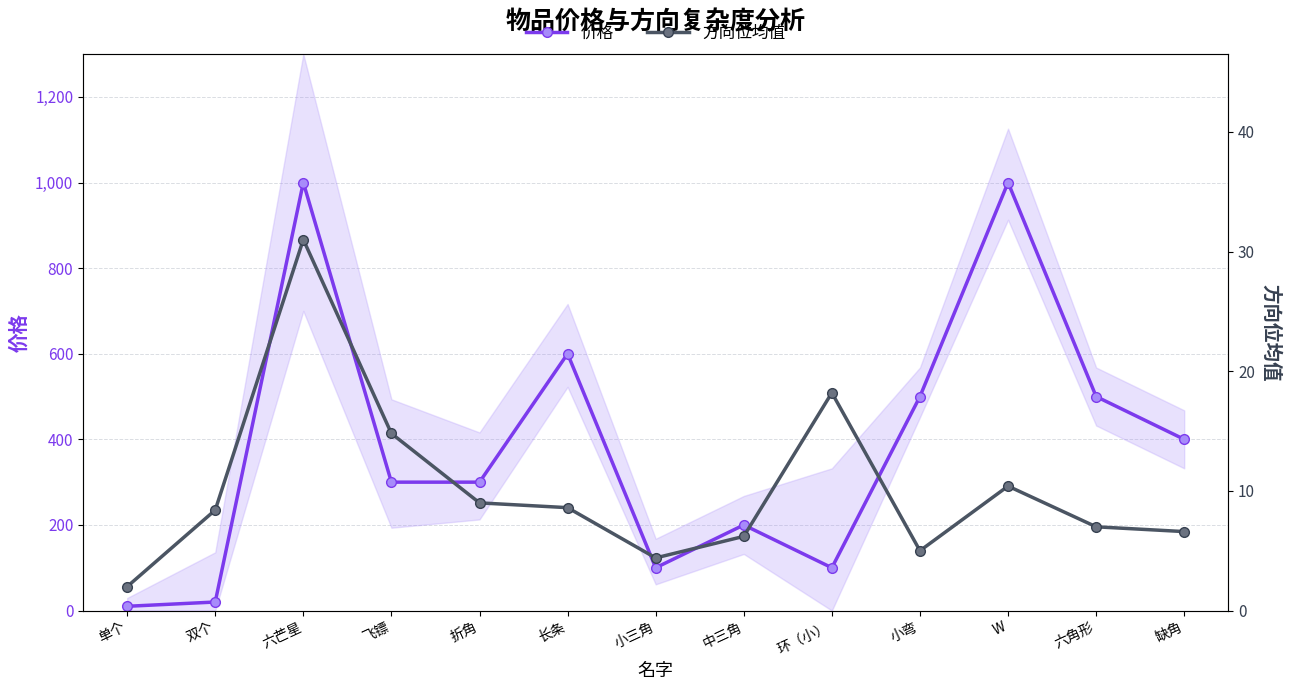

True or false: 价格 and 方向位均值 intersect in this chart.

False